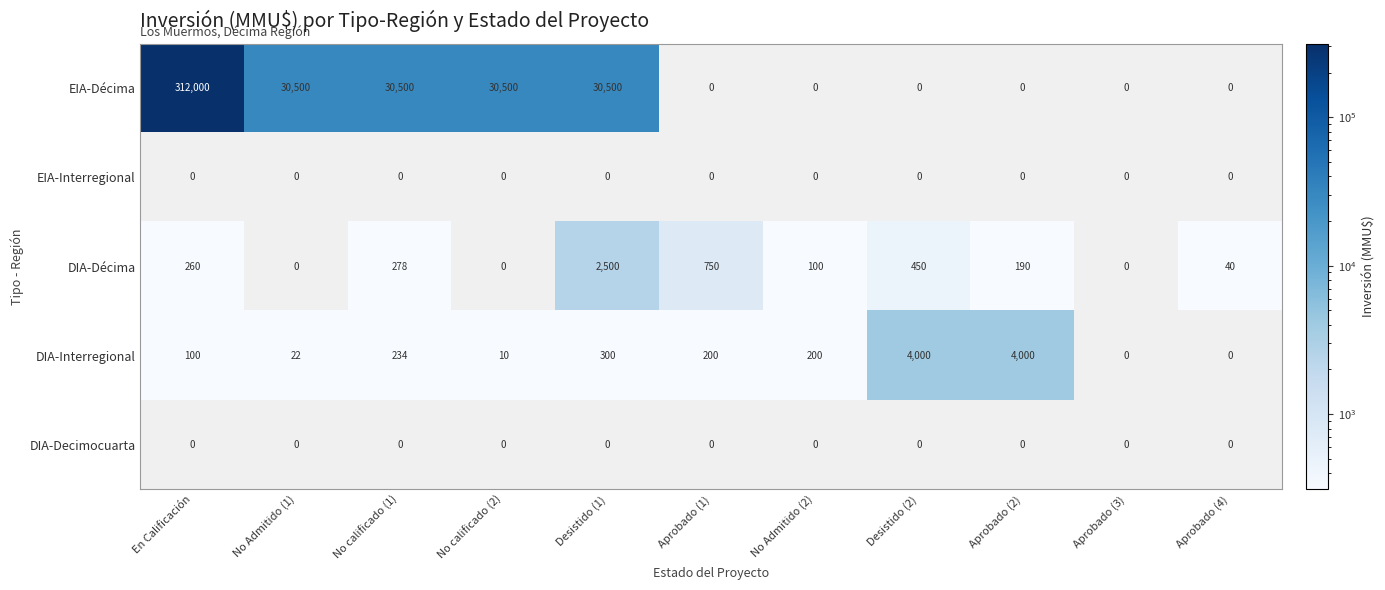

At which category is the sum across all series the highest?

En Calificación